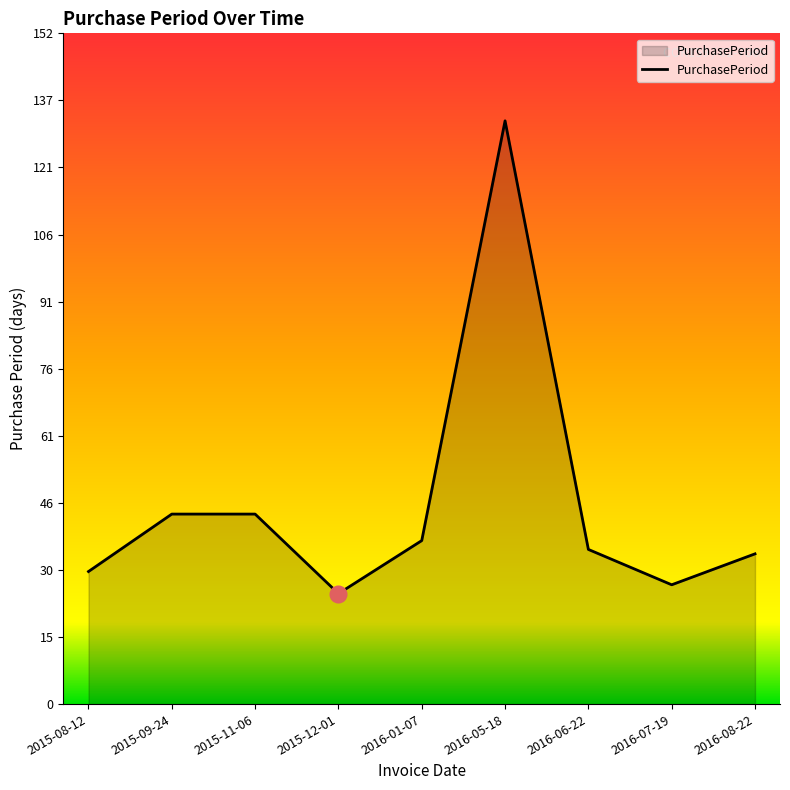

The value at 2016-08-22 is 34. True or false?

True